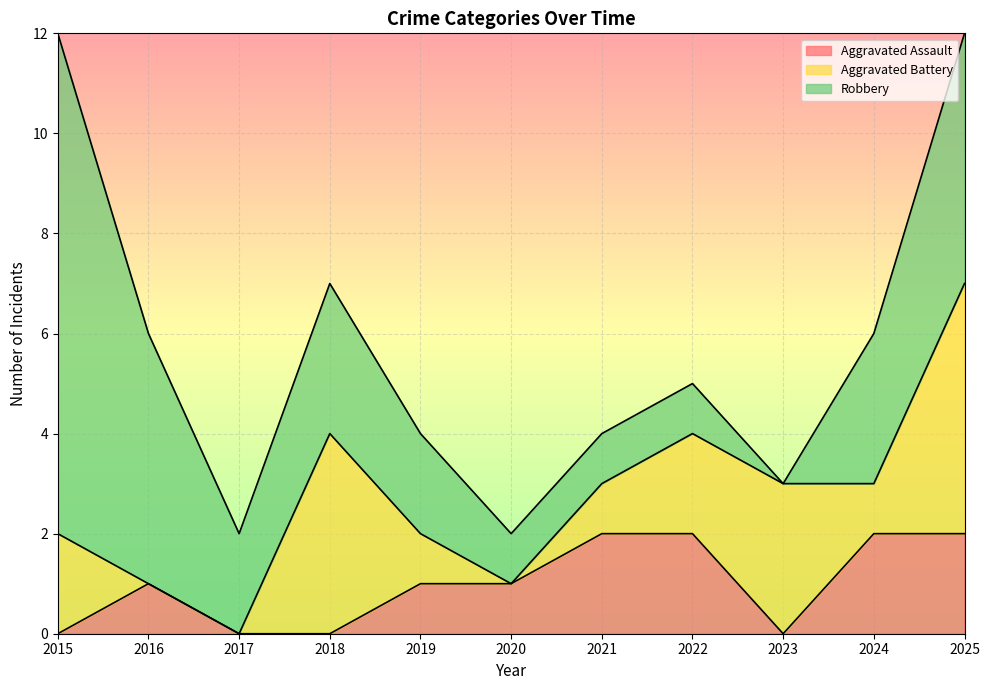

Is it true that Robbery equals 4 at 2019?

False